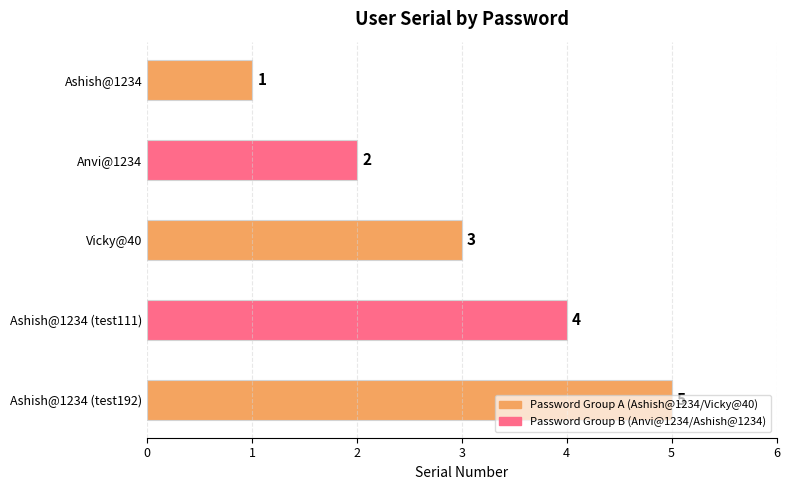

The chart shows a value of 2 at Anvi@1234. True or false?

True